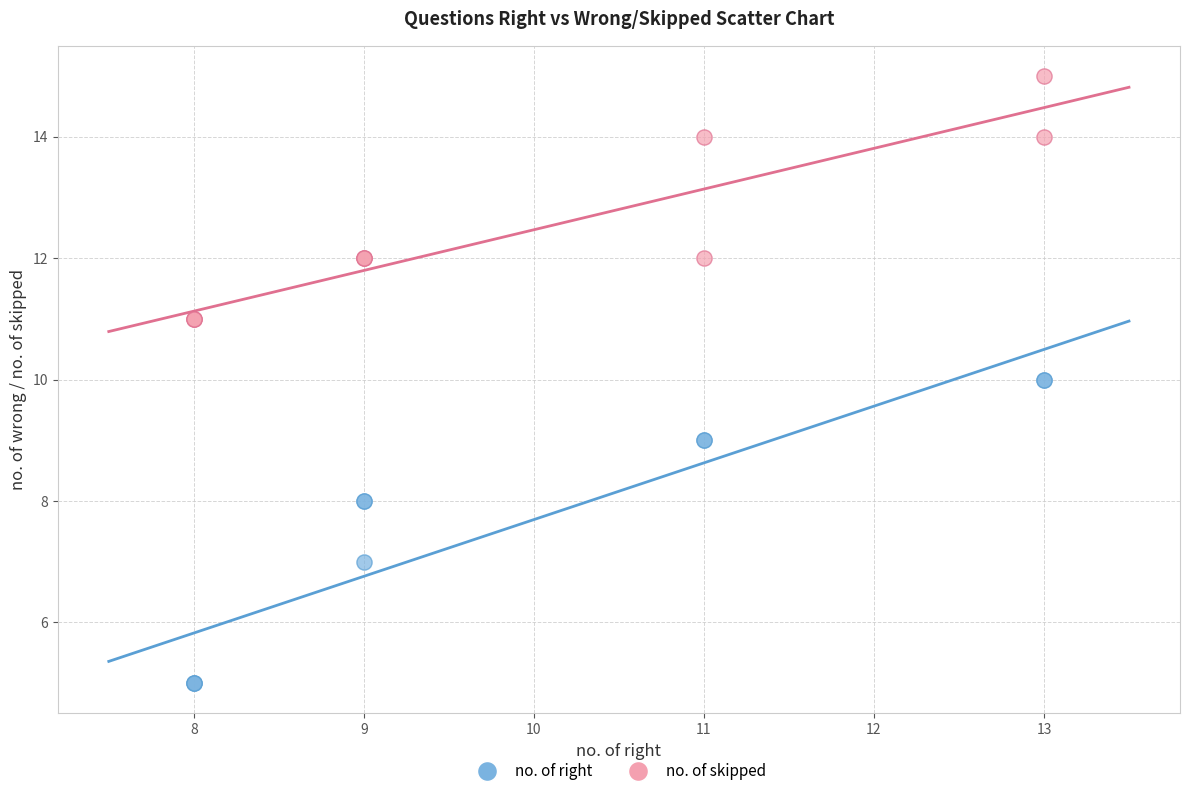

Which series reaches the minimum Y coordinate?

no. of right